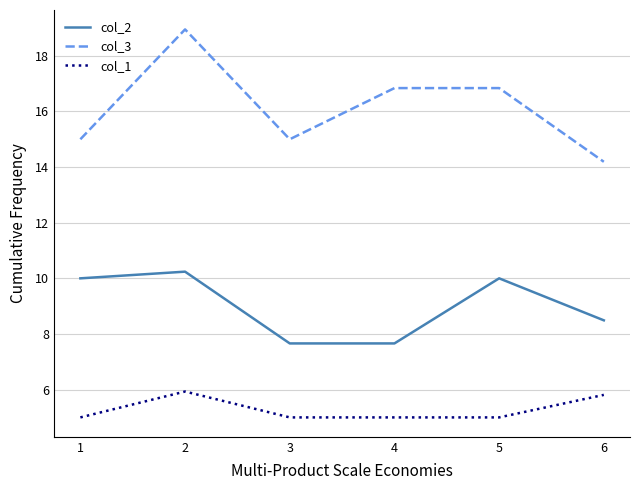

Which series has the largest total across all categories?

col_3